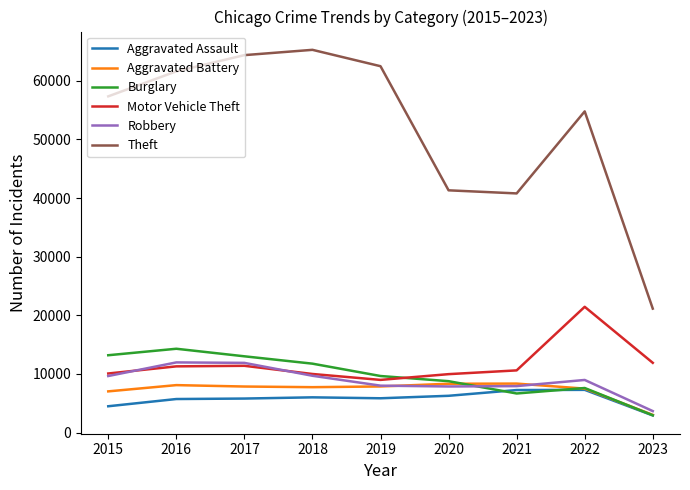

Which series has the largest total across all categories?

Theft